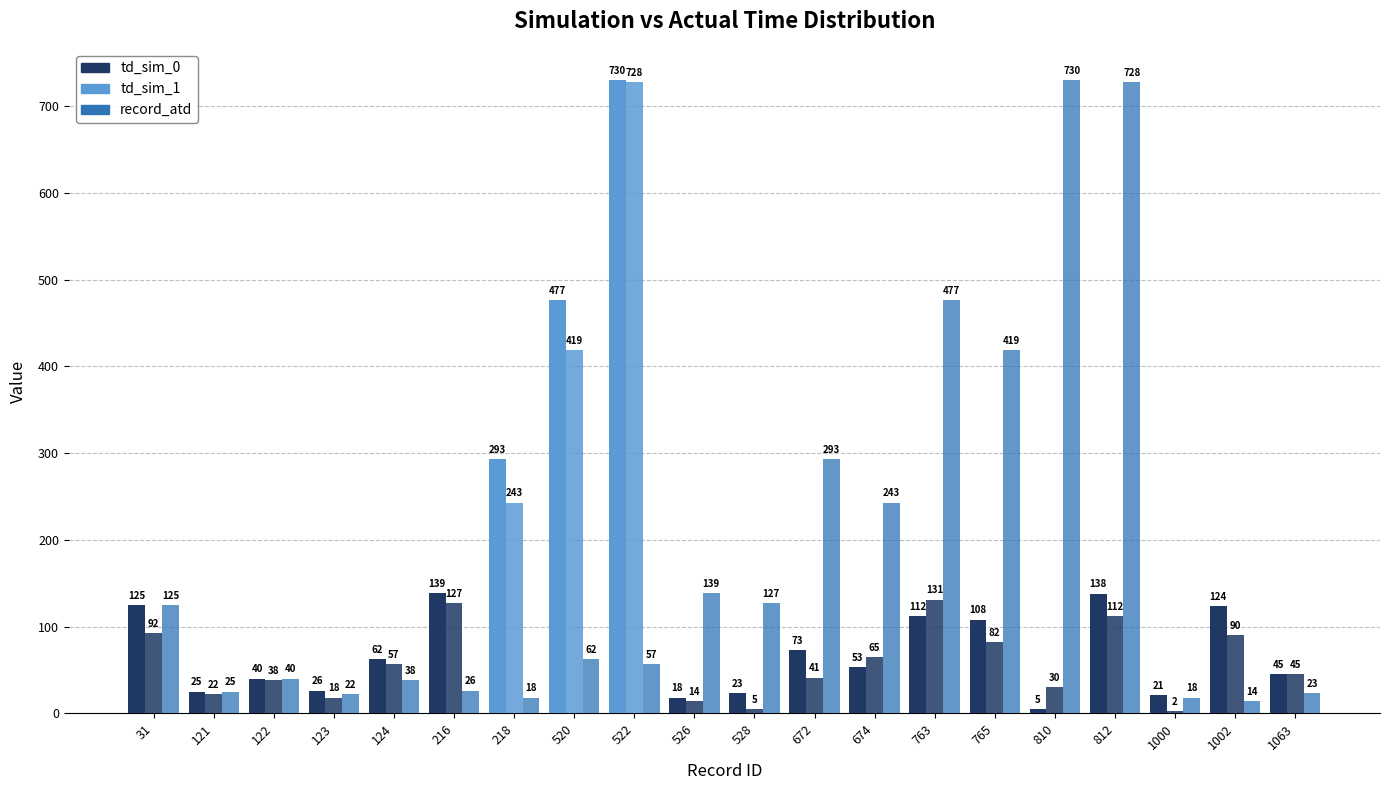

Are the bars grouped side by side (vs. stacked)?

Yes